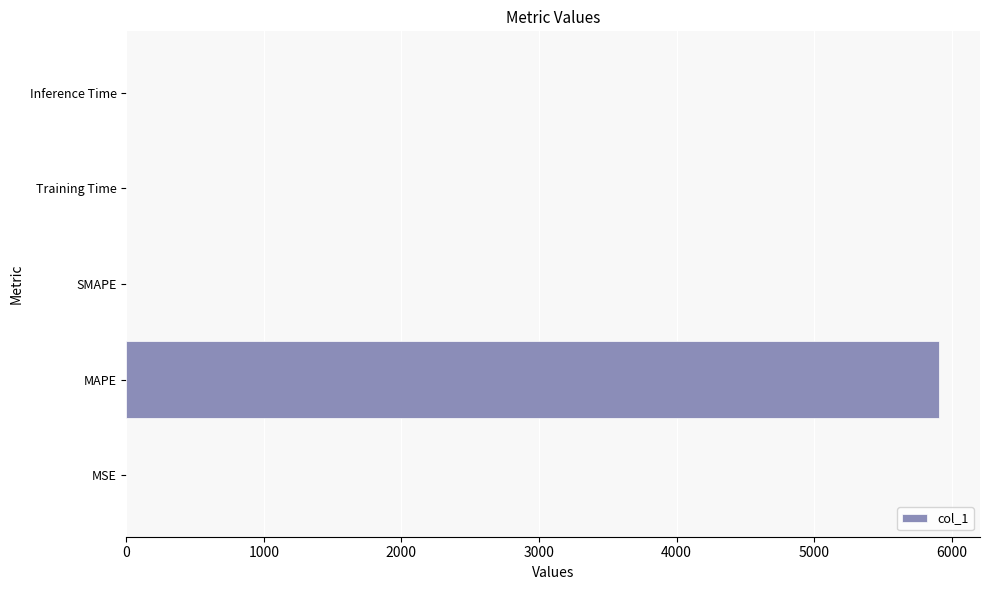

Between MSE and MAPE, which is larger?

MAPE